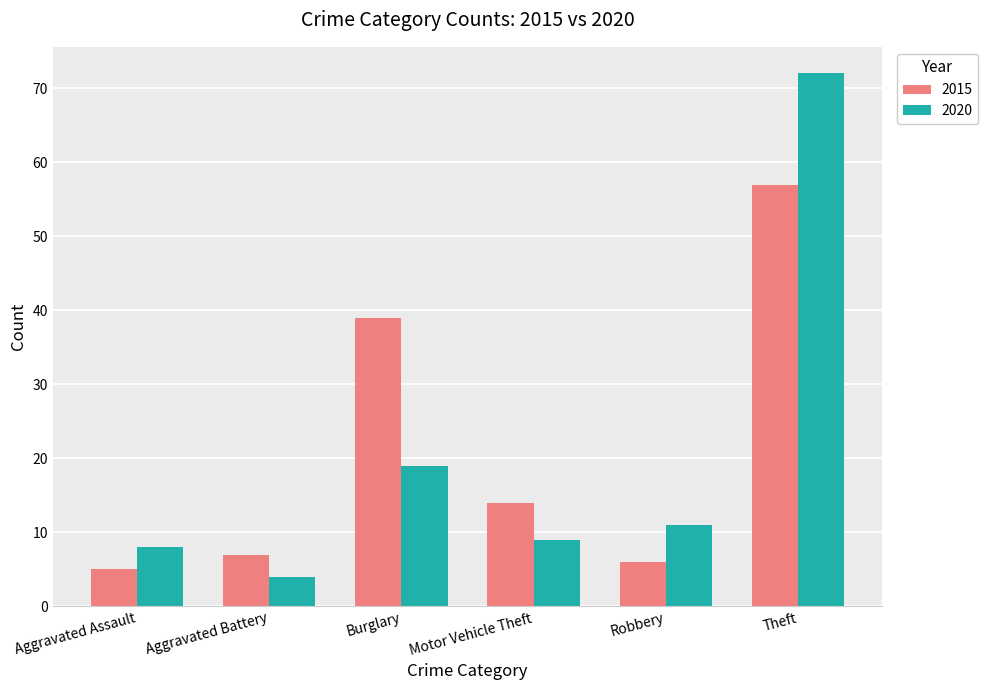

Reading left to right, what are all the values shown in this chart?

2015: Aggravated Assault=5	Aggravated Battery=7	Burglary=39	Motor Vehicle Theft=14	Robbery=6	Theft=57
2020: Aggravated Assault=8	Aggravated Battery=4	Burglary=19	Motor Vehicle Theft=9	Robbery=11	Theft=72